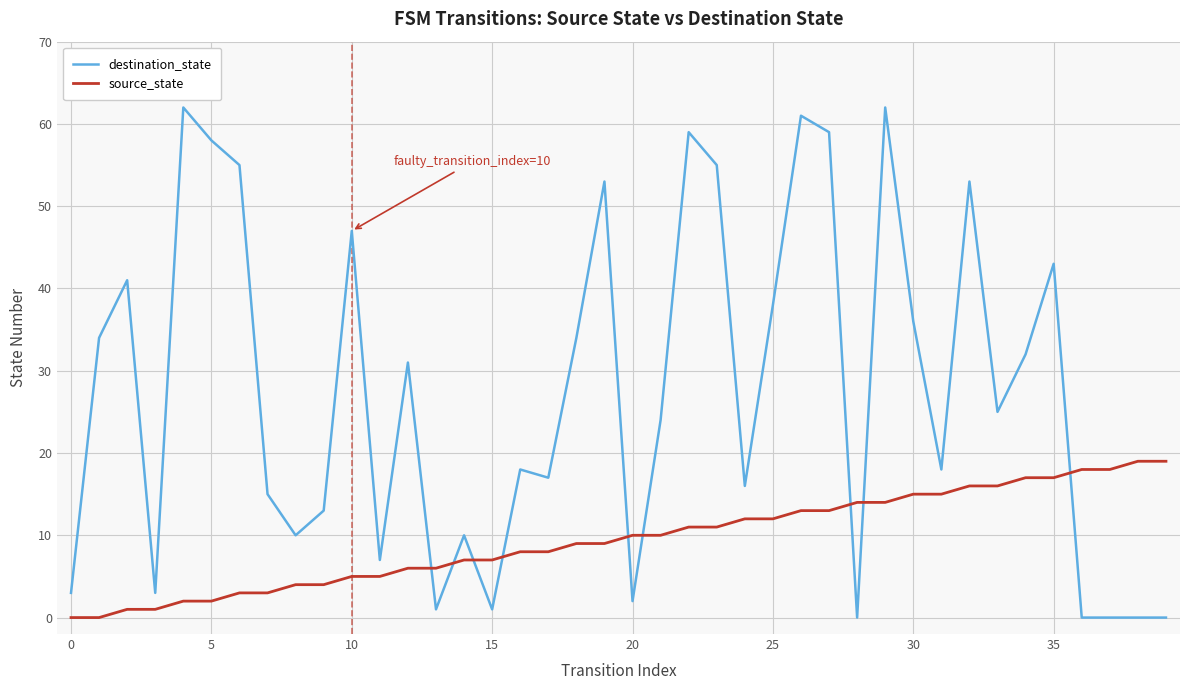

True or false: destination_state and source_state intersect in this chart.

True